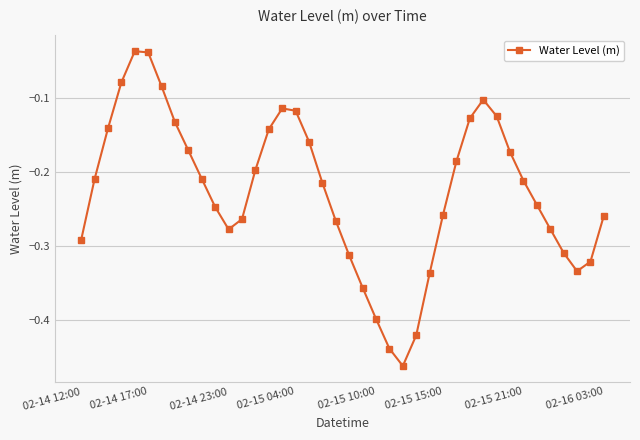

What is the sum of all values?

-9.1